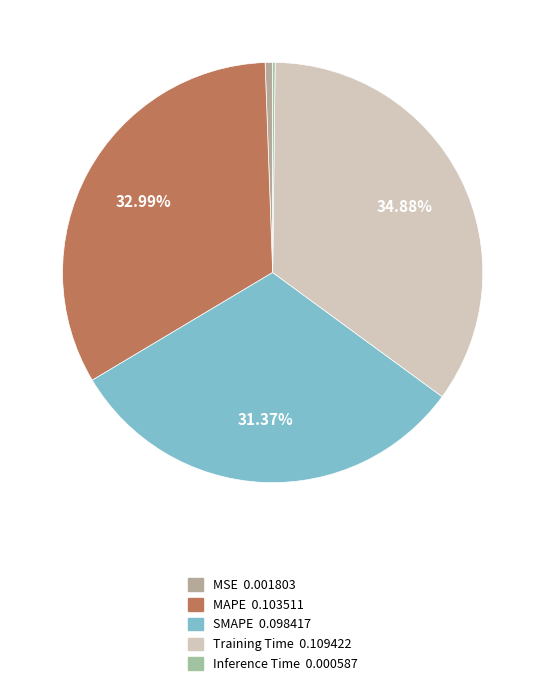

True or false: MAPE accounts for 33% of the total.

True